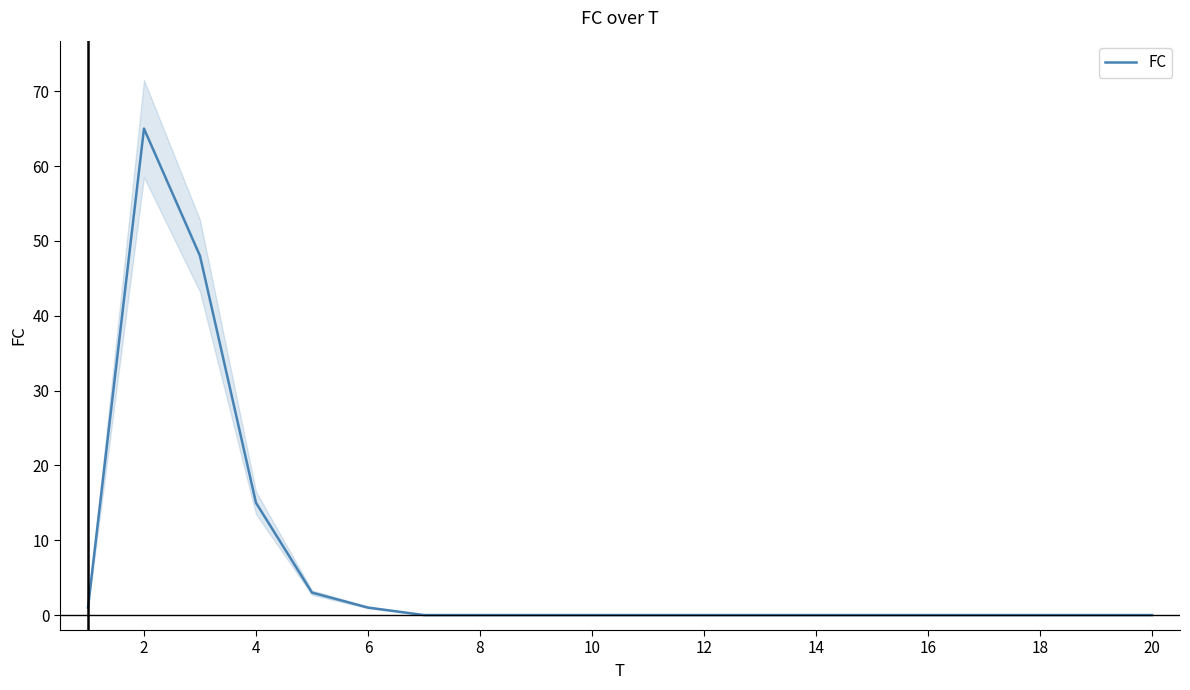

The value of FC at 4 is 7. True or false?

False